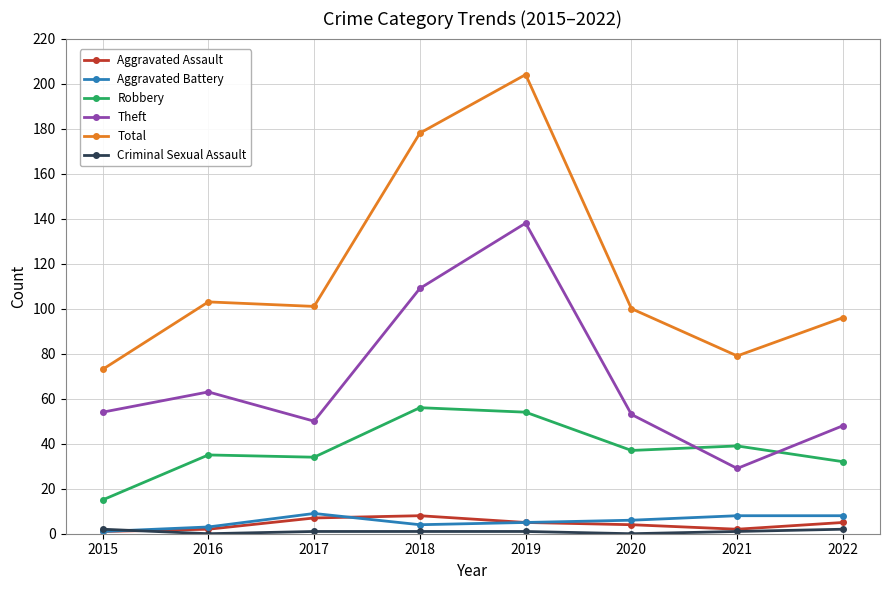

True or false: Total and Aggravated Assault intersect in this chart.

False